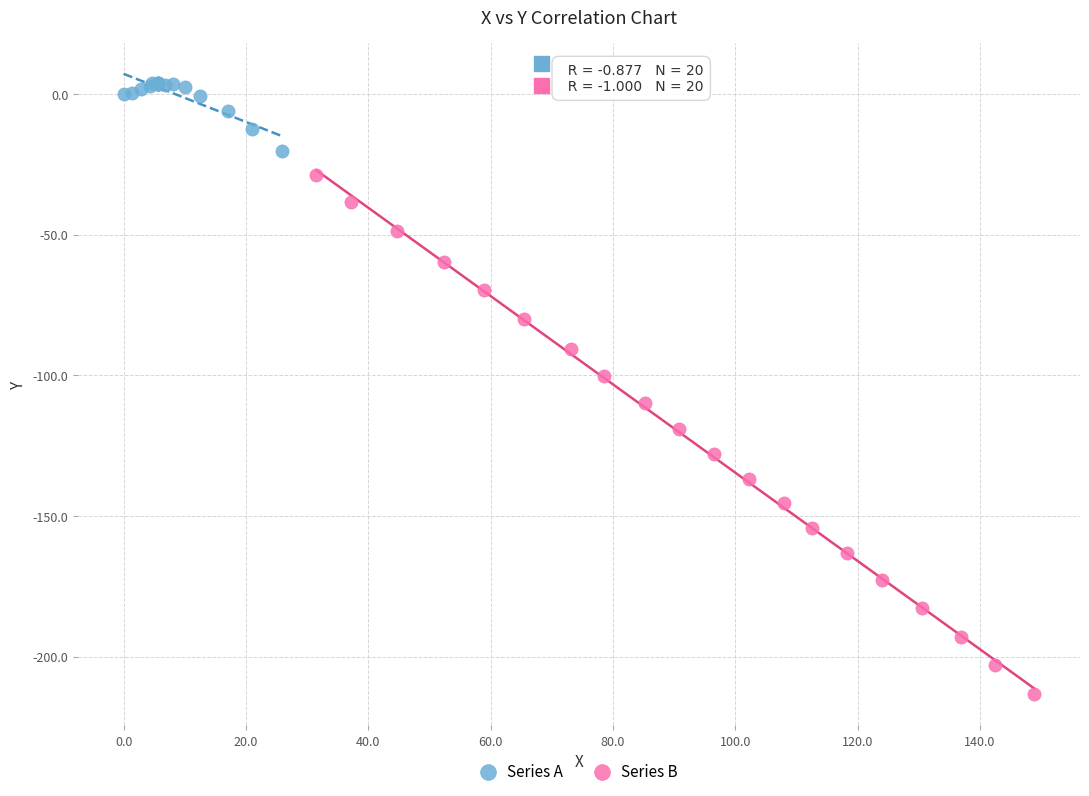

What are all the series names shown in the legend?

Series A, Series B